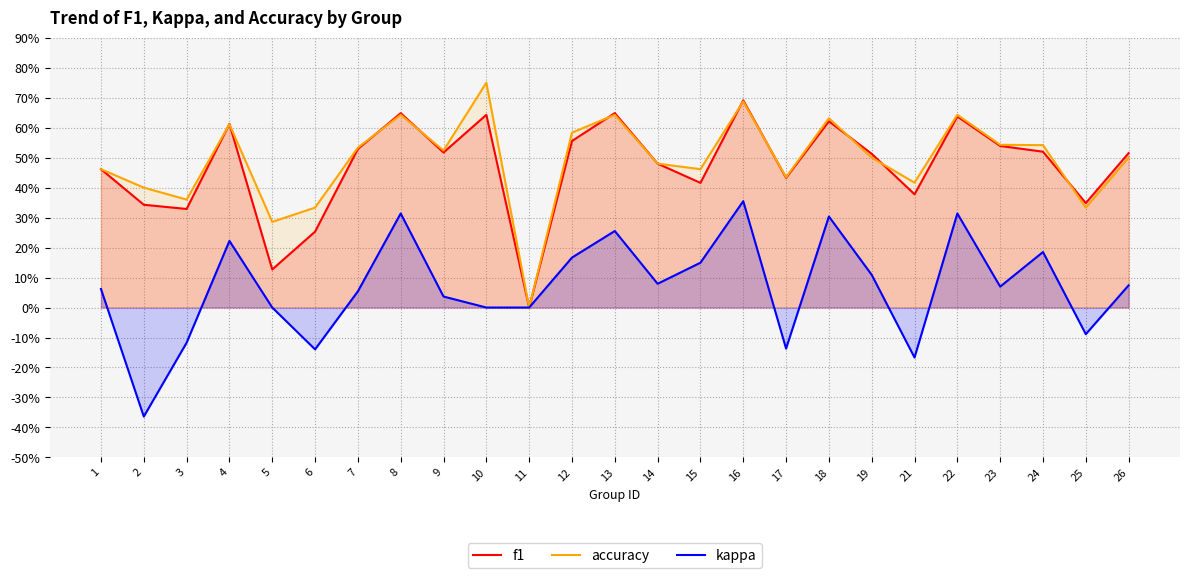

True or false: kappa and accuracy intersect in this chart.

False